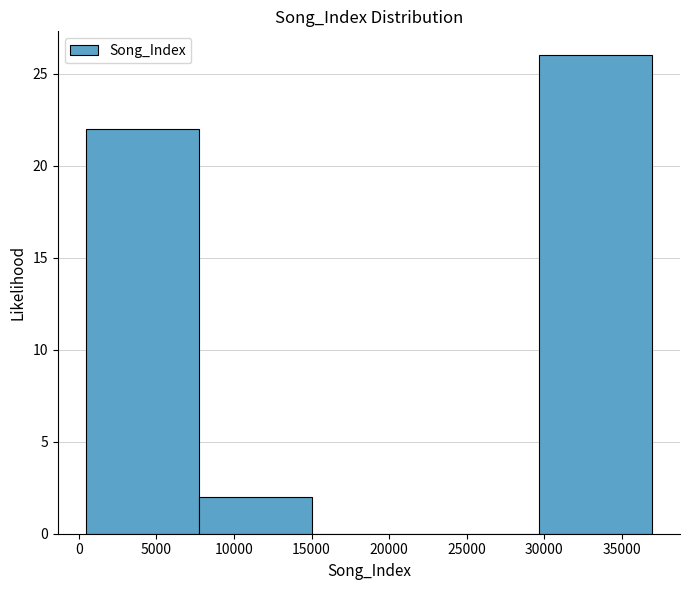

How tall is the bar that spans 8000 to 15000 on the x-axis? Neither the bar edges nor the heights are printed on the chart, so give them approximately, as read against the axes.

2